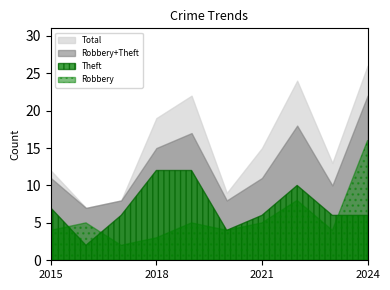

What is the sum of the Theft values at 2019 and 2016?

14